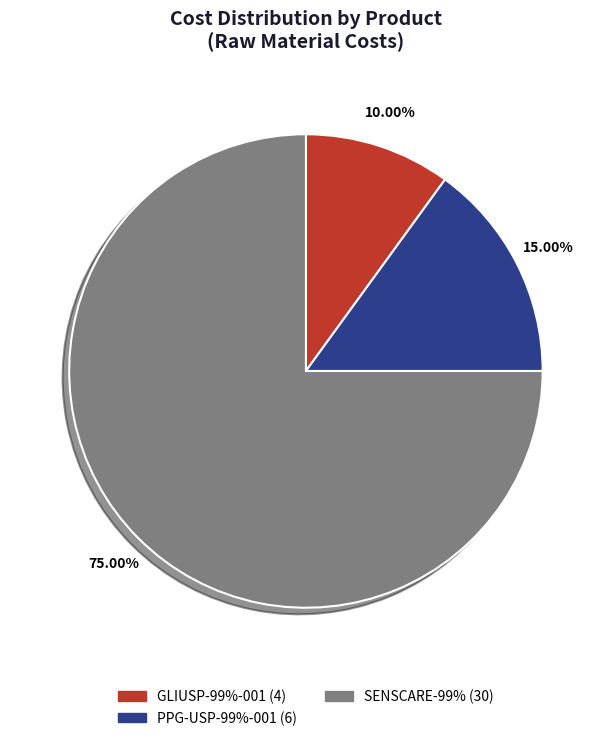

To the nearest percent, what is the average slice percentage?

33%